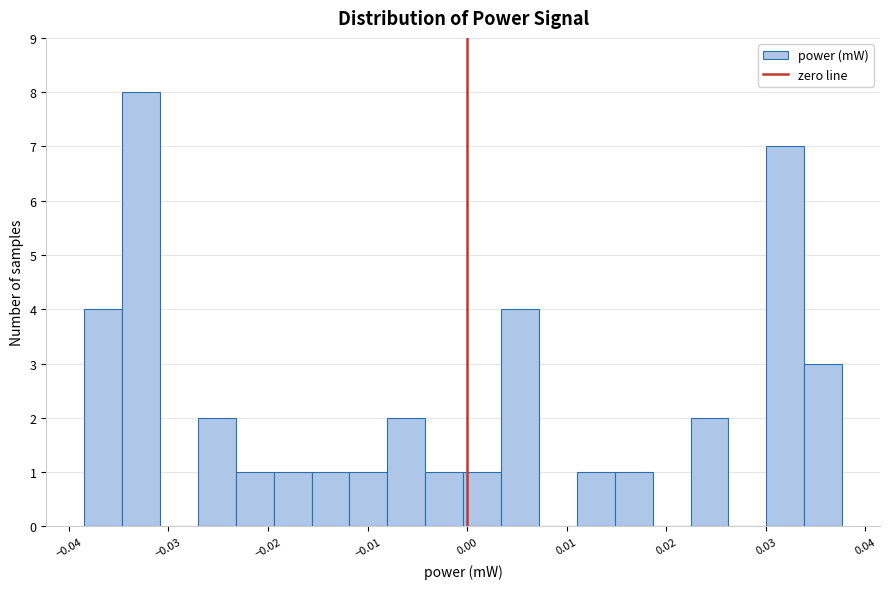

Around what value on the x-axis is the tallest bar? Give the approximate position of its centre, as read against the axis.

-0.033